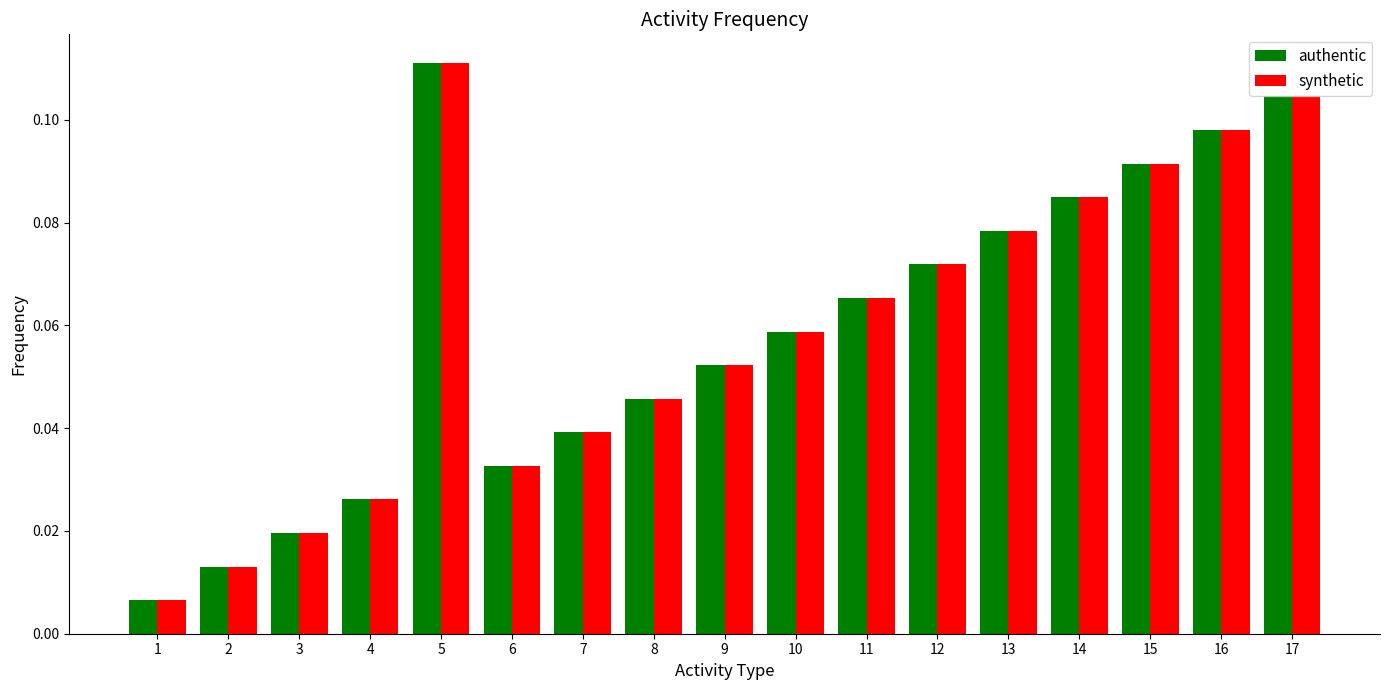

Rank the categories by synthetic value from lowest to highest.

1, 2, 3, 4, 6, 7, 8, 9, 10, 11, 12, 13, 14, 15, 16, 17, 5